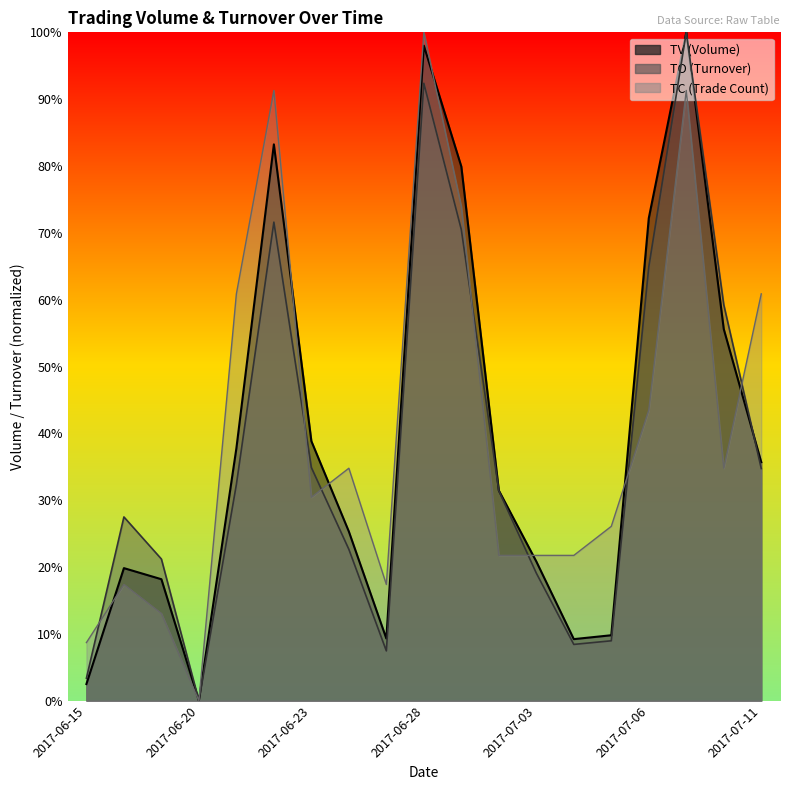

Reading right to left, what are all the values shown in this chart?

TV: 0.4	0.6	1.0	0.7	0.1	0.1	0.2	0.3	0.8	1.0	0.1	0.3	0.4	0.8	0.4	0.0	0.2	0.2	0.0
TO: 0.3	0.6	1.0	0.6	0.1	0.1	0.2	0.3	0.7	0.9	0.1	0.2	0.3	0.7	0.3	0.0	0.2	0.3	0.0
TC: 0.6	0.3	0.9	0.4	0.3	0.2	0.2	0.2	0.7	1.0	0.2	0.3	0.3	0.9	0.6	0.0	0.1	0.2	0.1